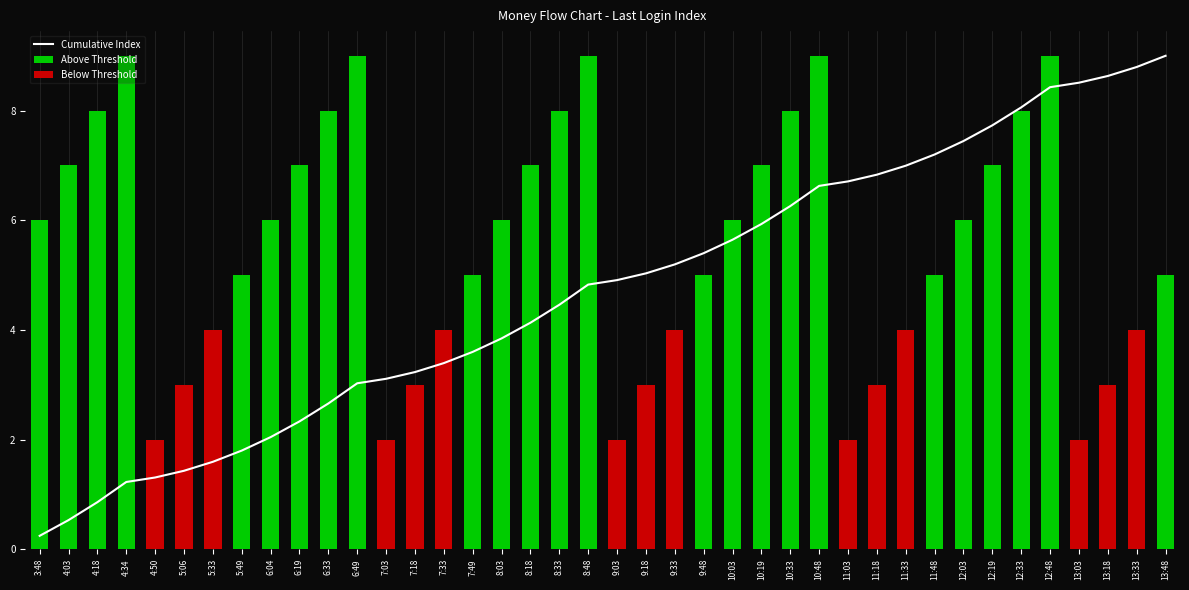

What are all the series names shown in the legend?

Cumulative Index, Above Threshold, Below Threshold